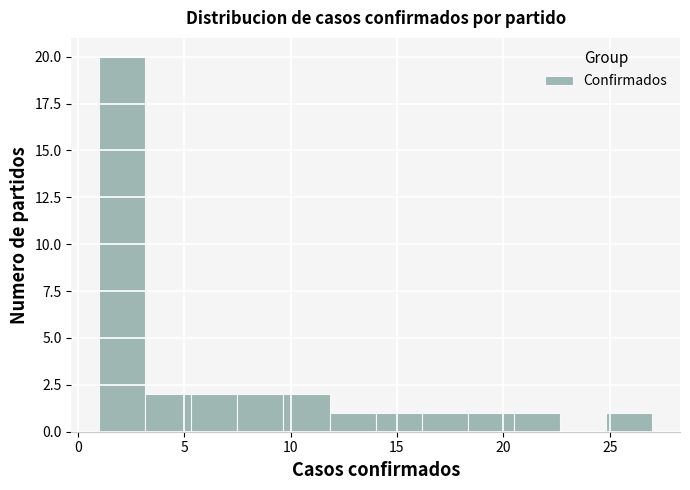

Reading left to right, list every bar in this chart as the range it spans on the x-axis followed by its height. Neither the bar edges nor the heights are printed on the chart, so give them approximately, as read against the axes.

1.0 to 3.0: 20
3.0 to 5.5: 2
5.5 to 7.5: 2
7.5 to 9.5: 2
9.5 to 12.0: 2
12.0 to 14.0: 1
14.0 to 16.0: 1
16.0 to 18.5: 1
18.5 to 20.5: 1
20.5 to 22.5: 1
22.5 to 25.0: 0
25.0 to 27.0: 1